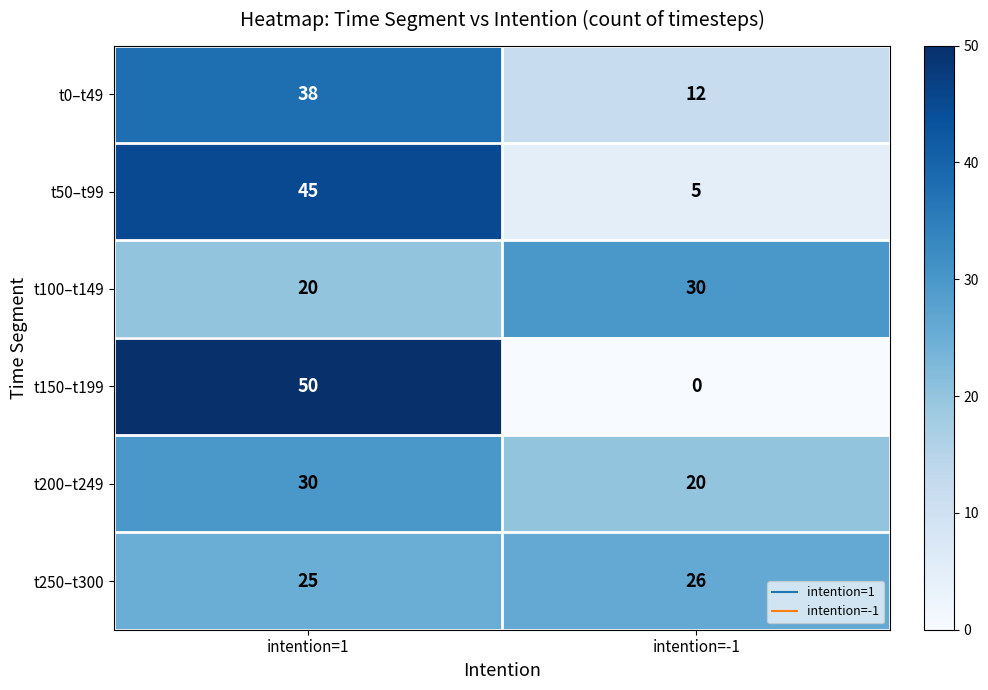

Reading left to right, list all the values displayed in this chart.

t0–t49: intention=1=38	intention=-1=12
t50–t99: intention=1=45	intention=-1=5
t100–t149: intention=1=20	intention=-1=30
t150–t199: intention=1=50	intention=-1=0
t200–t249: intention=1=30	intention=-1=20
t250–t300: intention=1=25	intention=-1=26